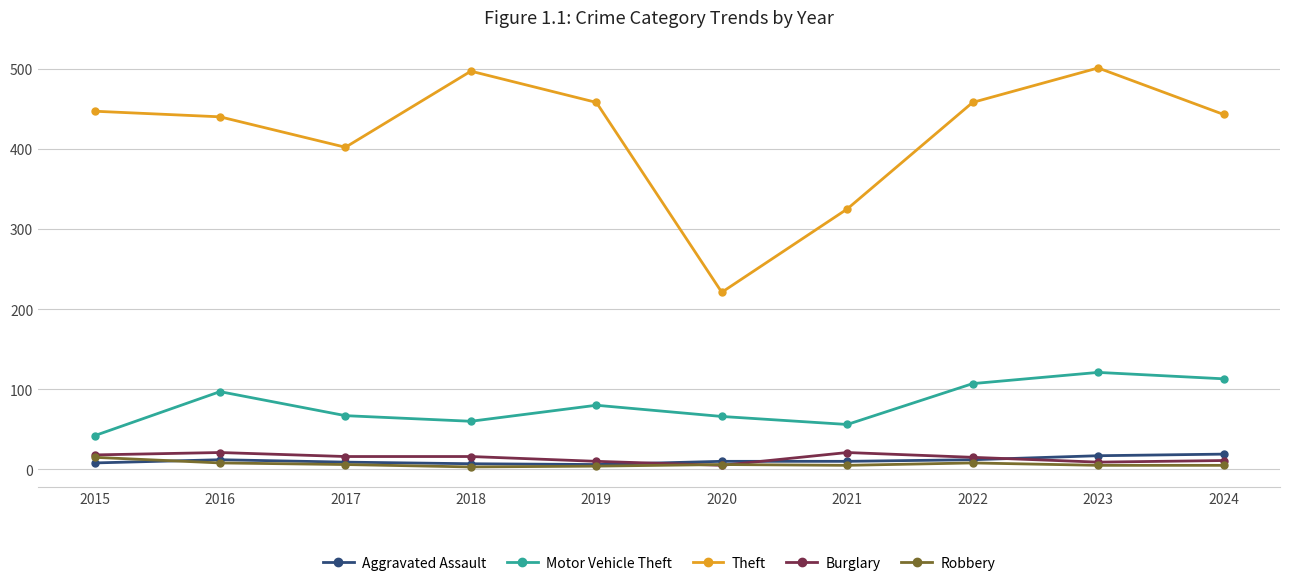

At which category is the sum across all series the highest?

2023